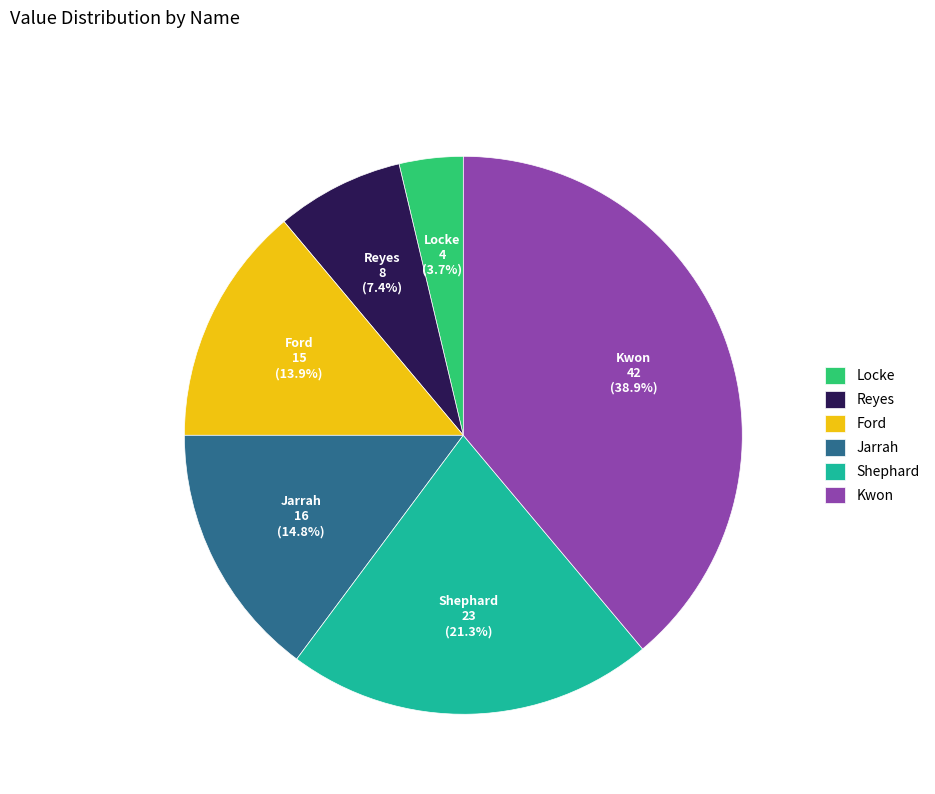

Does Kwon account for over 50% of the chart?

No